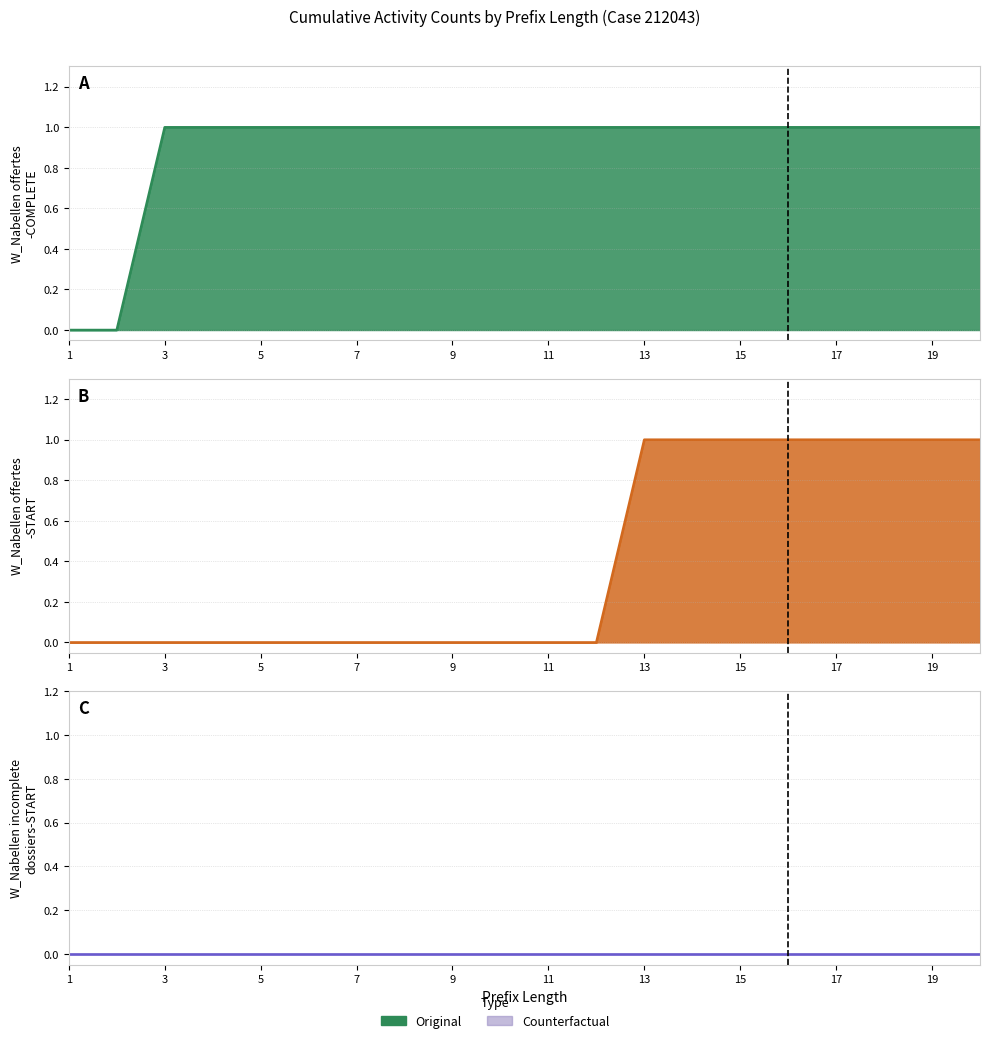

The W_Nabellen offertes-START series shows 0 at 6. True or false?

True